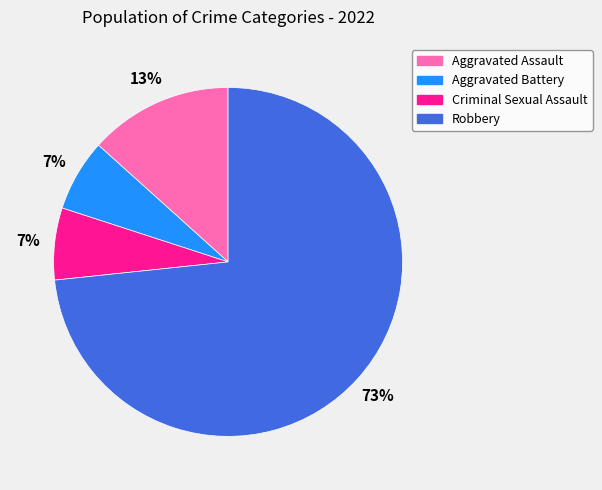

Count the number of slices in the pie.

4